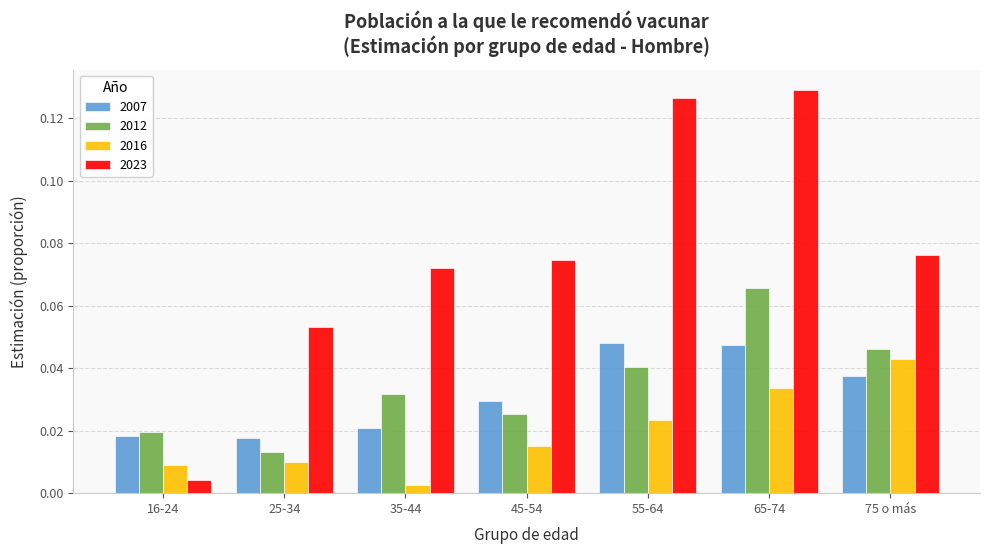

At which label does 2012 reach its minimum?

25-34